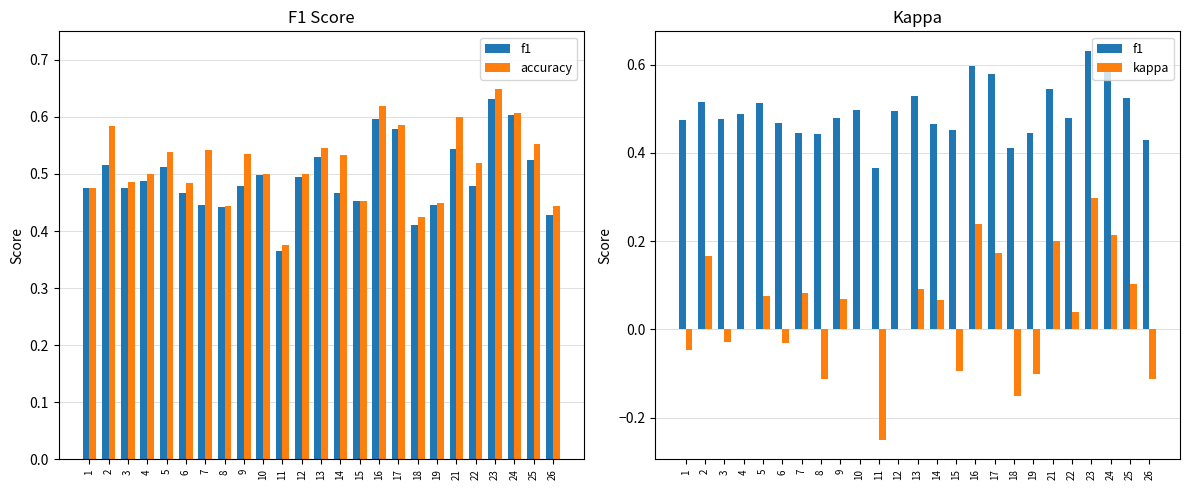

Which category has the lowest value in the f1 series?

11